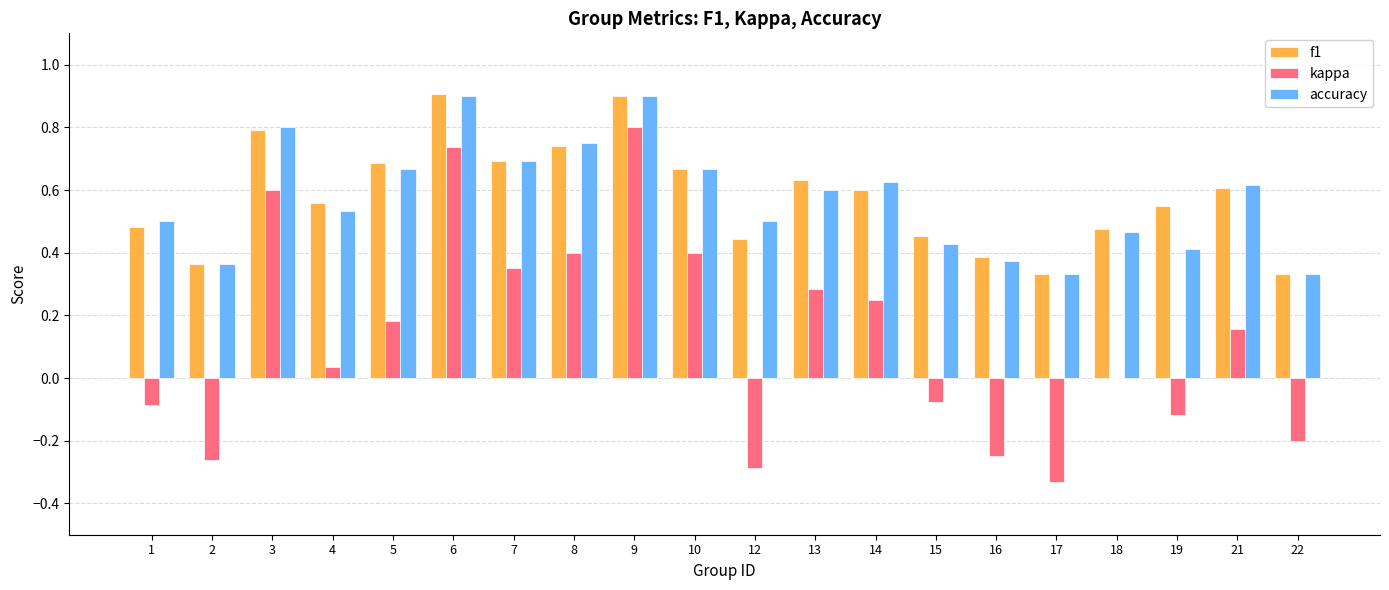

What are all the series names shown in the legend?

f1, kappa, accuracy